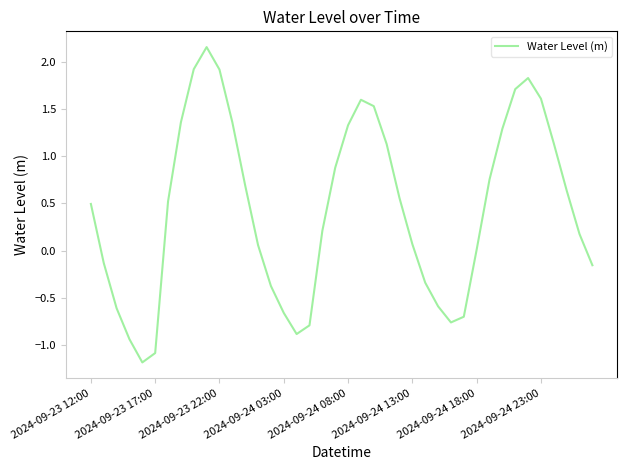

What is the minimum value shown in the chart?

-1.2